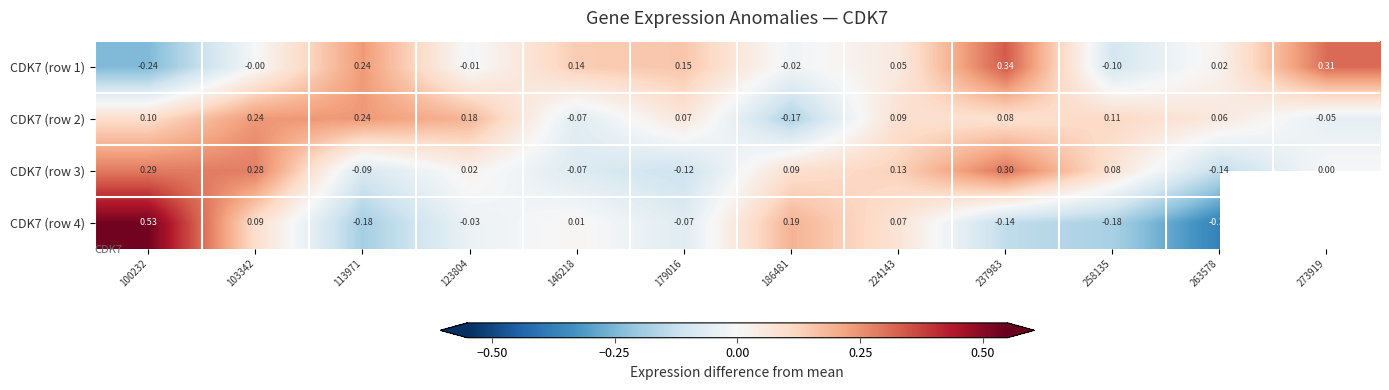

Which label corresponds to the smallest value in the chart?

263578